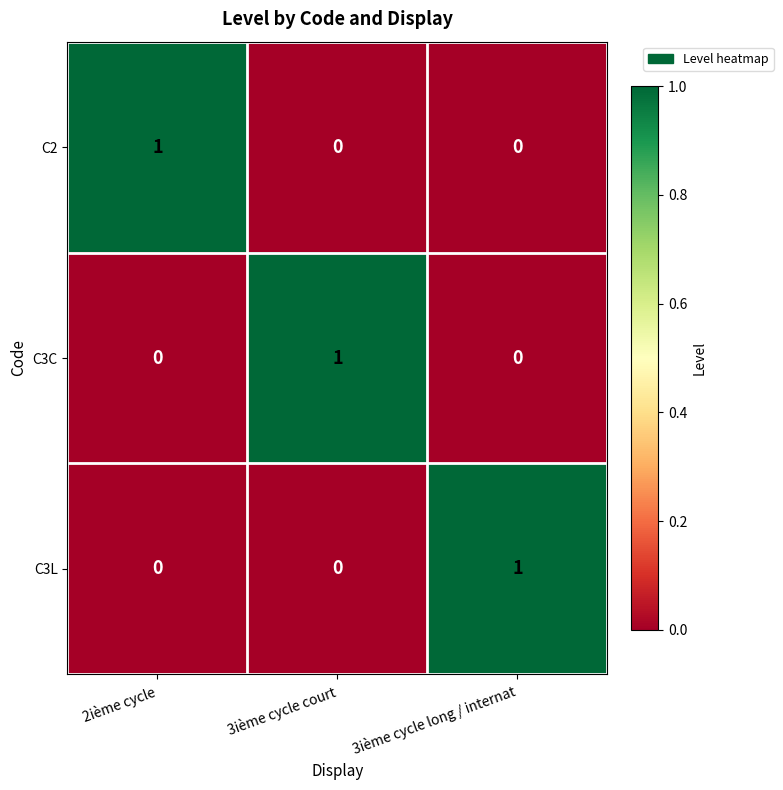

Reading left to right, what are all the values shown in this chart?

C2: 1	0	0
C3C: 0	1	0
C3L: 0	0	1